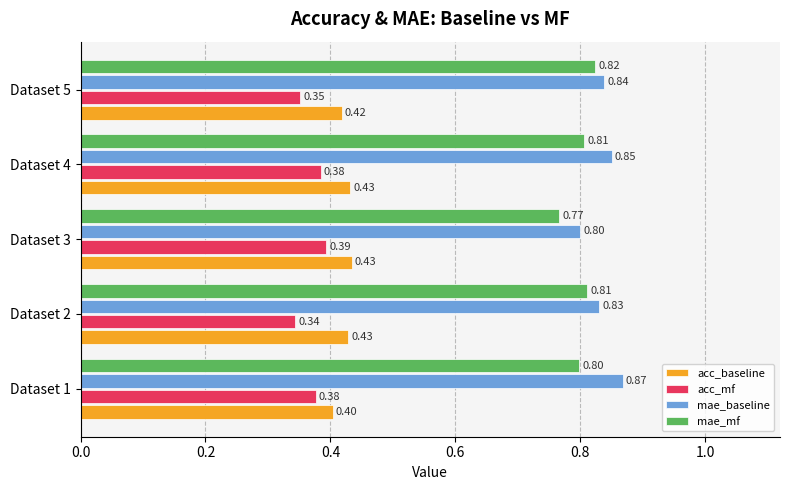

What is the average value of the mae_baseline series?

0.8